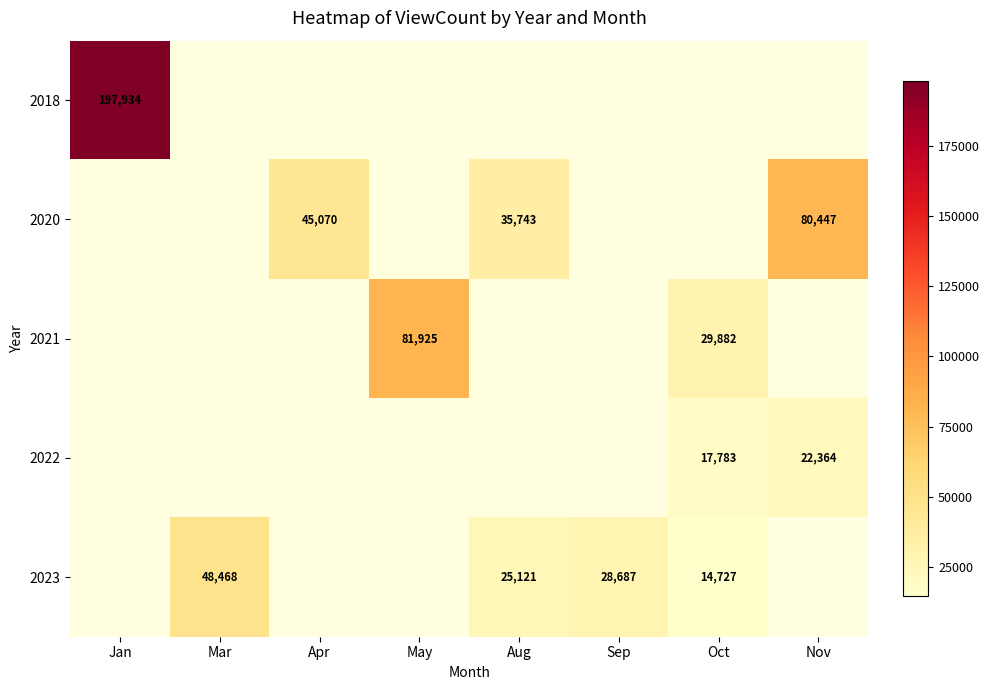

The value of 2023 at Sep is 17770. True or false?

False